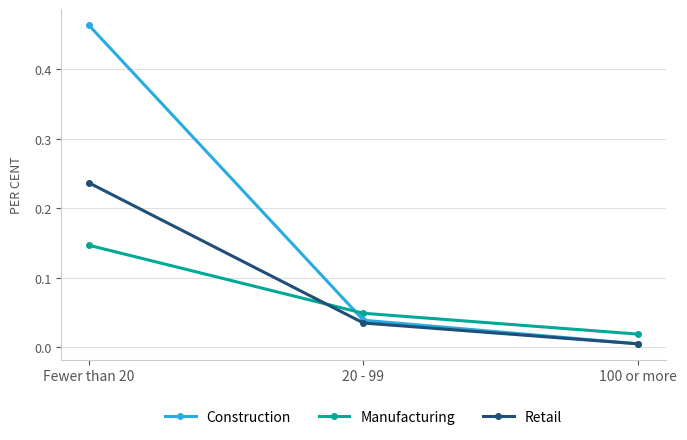

Which series has the largest total across all categories?

Construction